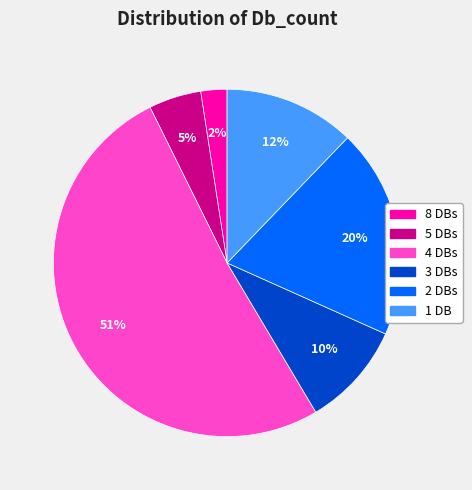

Is there any slice that represents more than half of the pie?

Yes